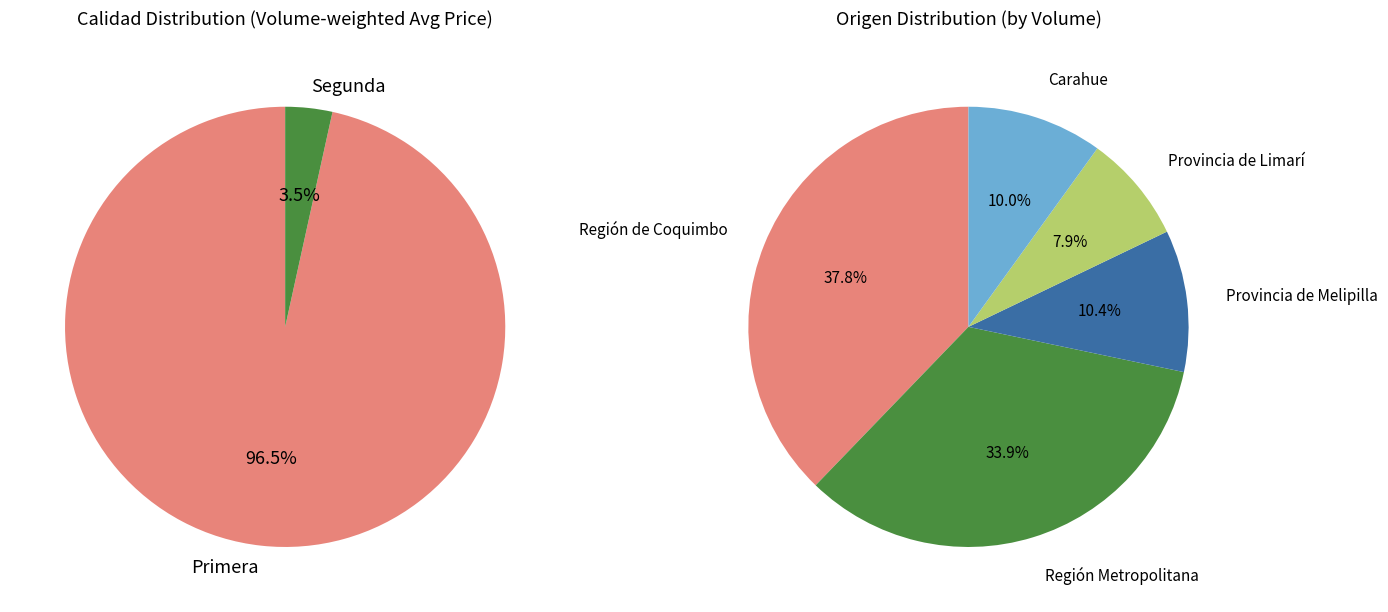

True or false: Primera accounts for 17% of the total.

False